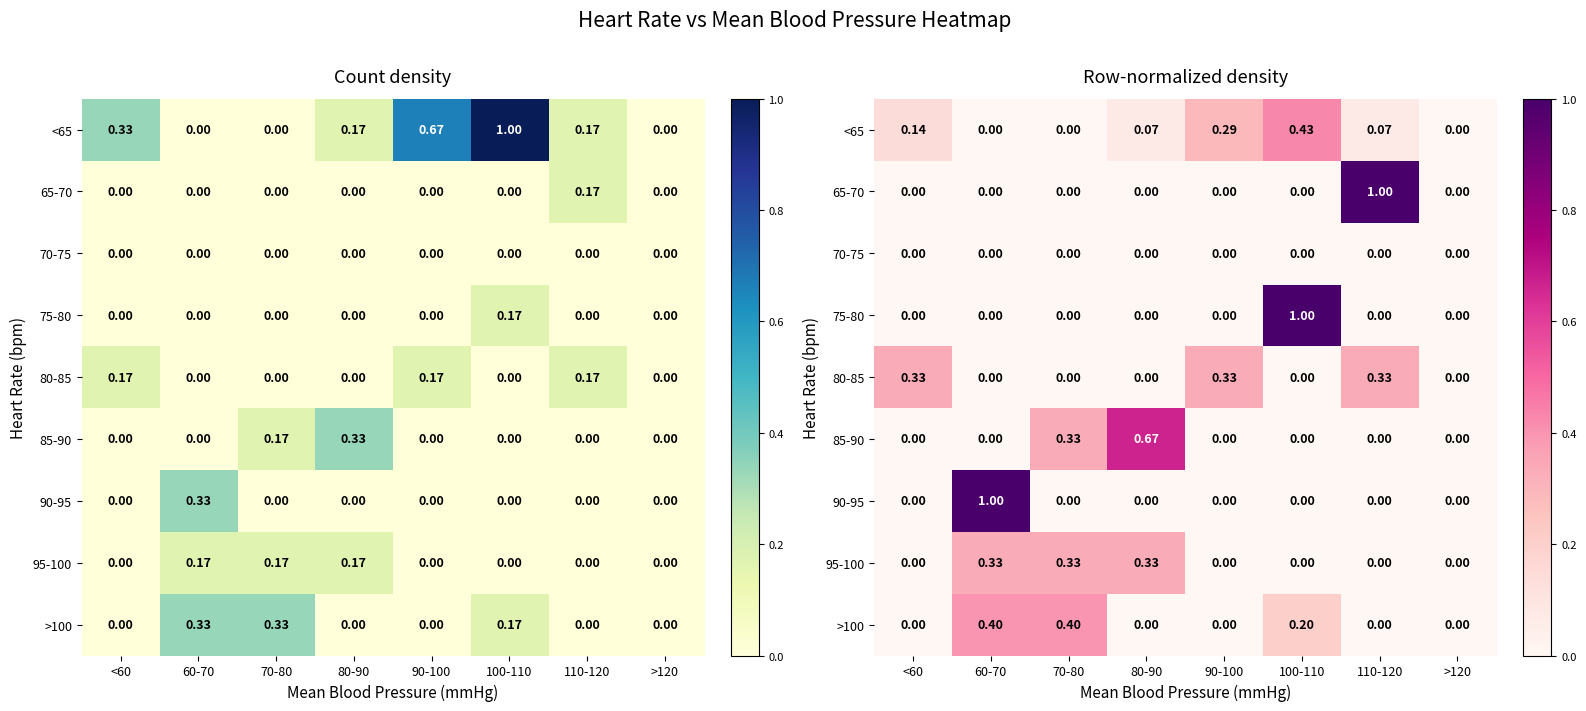

How many distinct data groups are displayed?

9